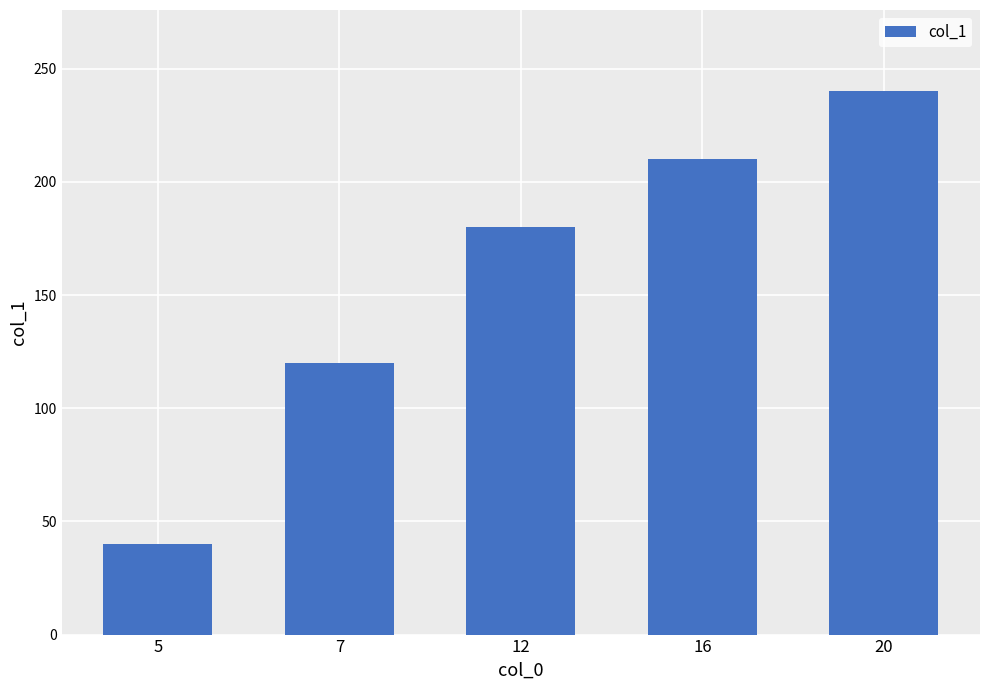

Are the bars grouped side by side (vs. stacked)?

No